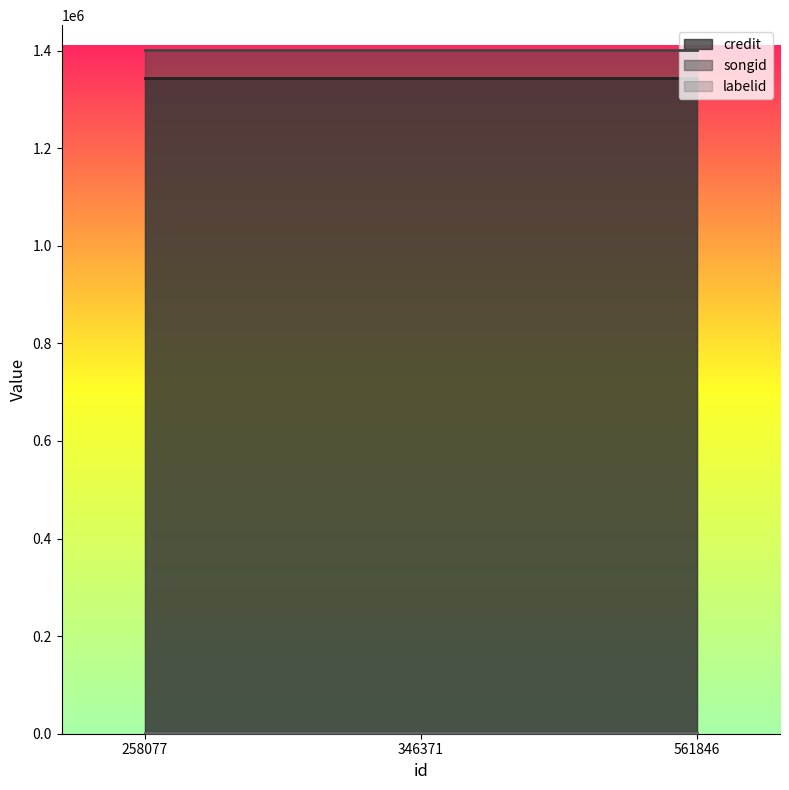

Which category has the highest value across all series?

258077